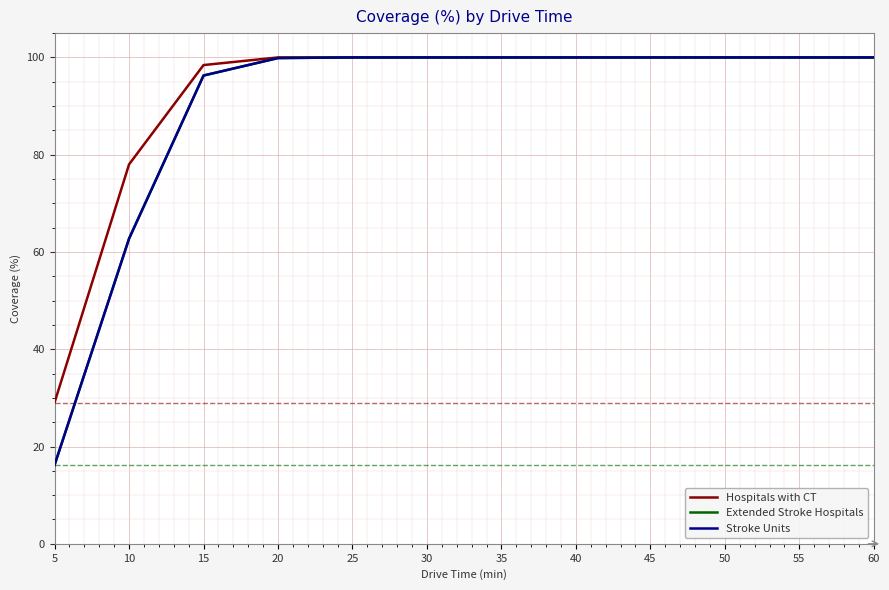

At which label is Extended Stroke Hospitals closest to 58?

10